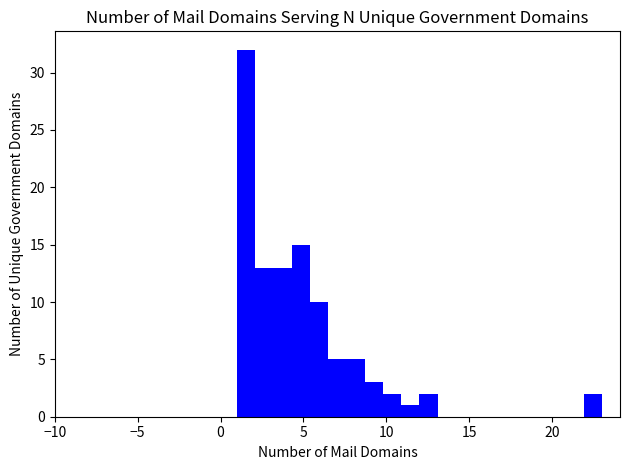

Around what value on the x-axis is the tallest bar? Give the approximate position of its centre, as read against the axis.

1.5